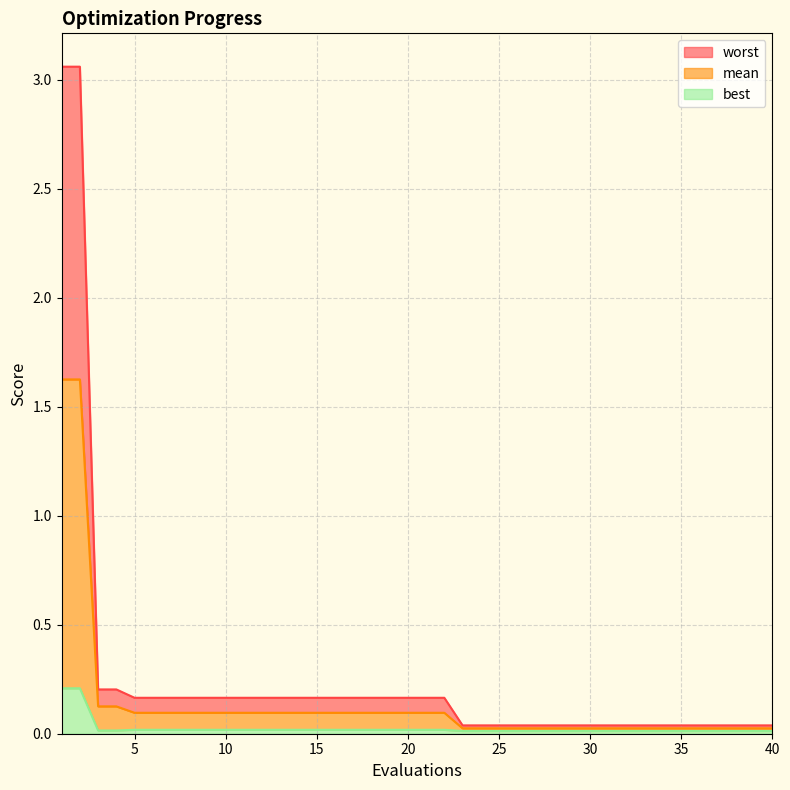

Reading left to right, transcribe all the data shown in this chart.

mean: 1=1.6	2=1.6	3=0.1	4=0.1	5=0.1	6=0.1	7=0.1	8=0.1	9=0.1	10=0.1	11=0.1	12=0.1	13=0.1	14=0.1	15=0.1	16=0.1	17=0.1	18=0.1	19=0.1	20=0.1	21=0.1	22=0.1	23=0.0	24=0.0	25=0.0	26=0.0	27=0.0	28=0.0	29=0.0	30=0.0	31=0.0	32=0.0	33=0.0	34=0.0	35=0.0	36=0.0	37=0.0	38=0.0	39=0.0	40=0.0
best: 1=0.2	2=0.2	3=0.0	4=0.0	5=0.0	6=0.0	7=0.0	8=0.0	9=0.0	10=0.0	11=0.0	12=0.0	13=0.0	14=0.0	15=0.0	16=0.0	17=0.0	18=0.0	19=0.0	20=0.0	21=0.0	22=0.0	23=0.0	24=0.0	25=0.0	26=0.0	27=0.0	28=0.0	29=0.0	30=0.0	31=0.0	32=0.0	33=0.0	34=0.0	35=0.0	36=0.0	37=0.0	38=0.0	39=0.0	40=0.0
worst: 1=3.1	2=3.1	3=0.2	4=0.2	5=0.2	6=0.2	7=0.2	8=0.2	9=0.2	10=0.2	11=0.2	12=0.2	13=0.2	14=0.2	15=0.2	16=0.2	17=0.2	18=0.2	19=0.2	20=0.2	21=0.2	22=0.2	23=0.0	24=0.0	25=0.0	26=0.0	27=0.0	28=0.0	29=0.0	30=0.0	31=0.0	32=0.0	33=0.0	34=0.0	35=0.0	36=0.0	37=0.0	38=0.0	39=0.0	40=0.0